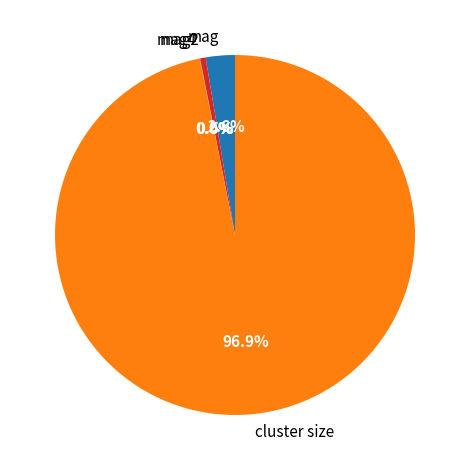

Combined, what portion of the pie is cluster size and mag2?

97.4%